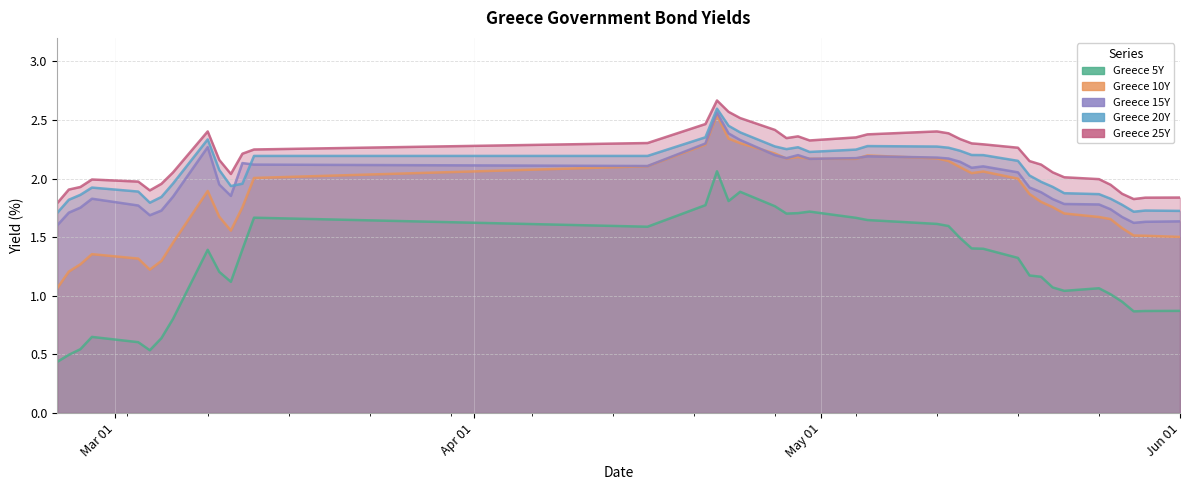

Which series has the widest spread of values?

Greece 5Y